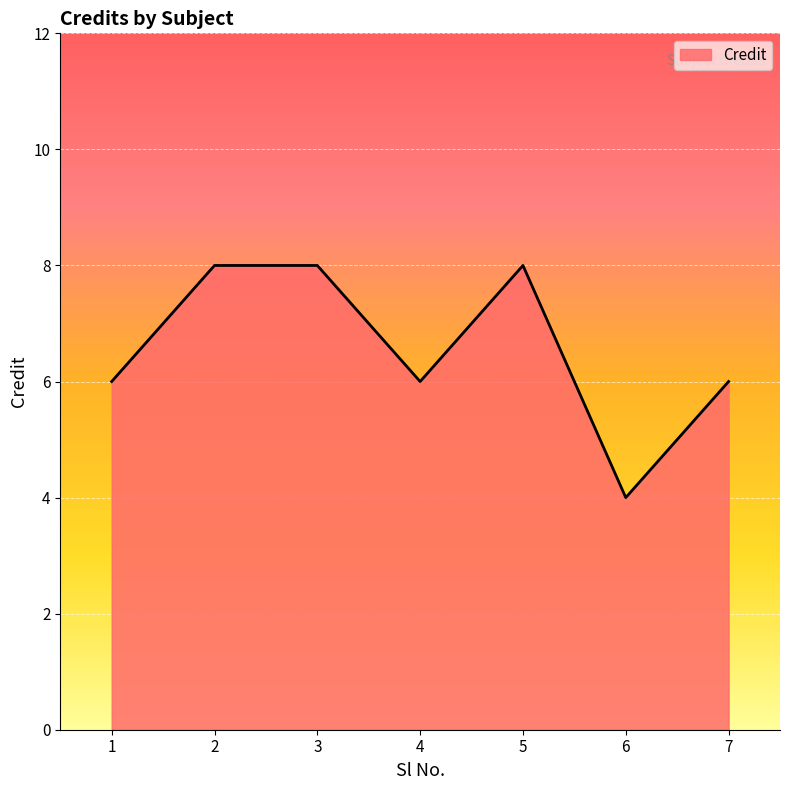

Reading right to left, transcribe all the data shown in this chart.

7=6	6=4	5=8	4=6	3=8	2=8	1=6